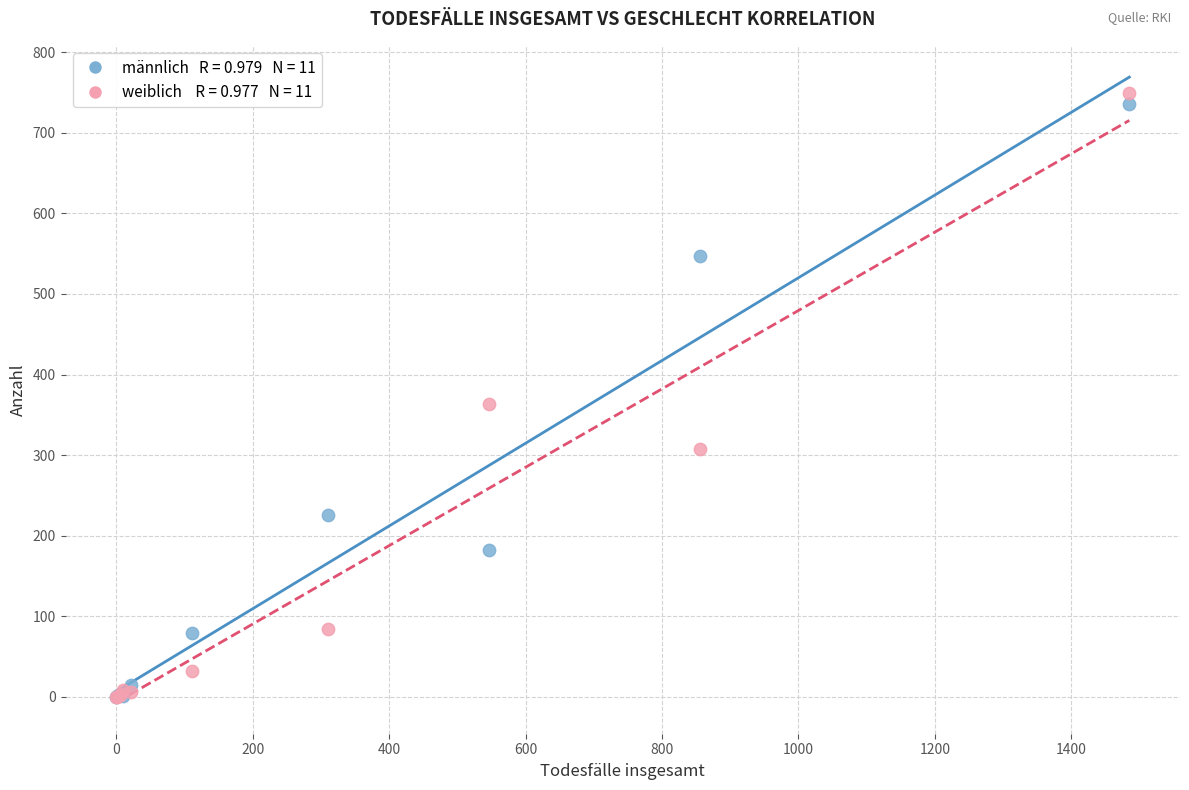

Across all series, what Y value is closest to 374?

363